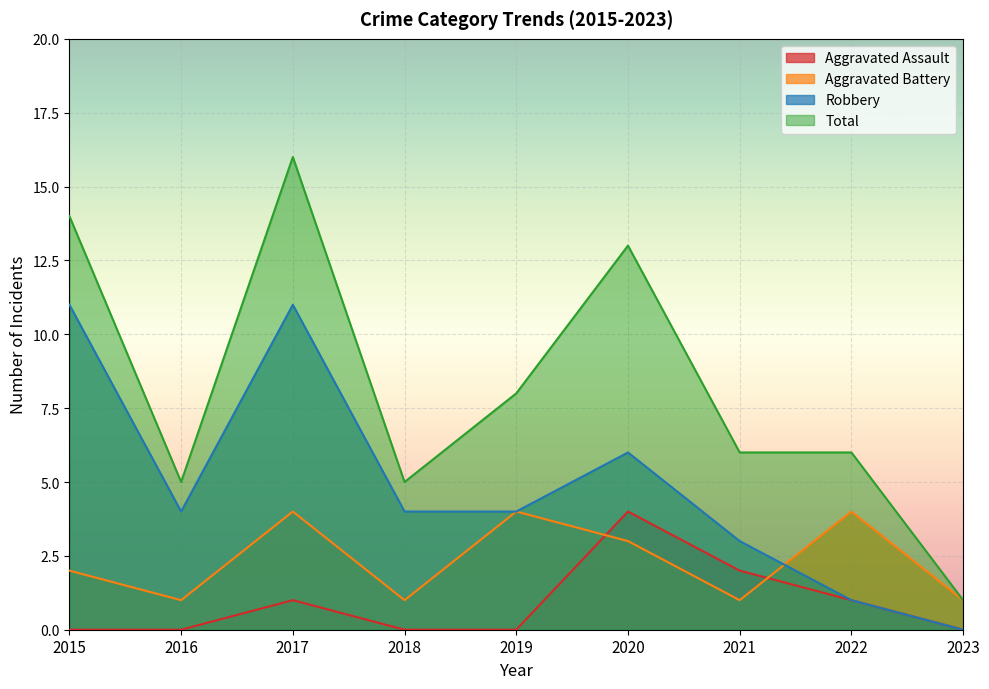

Where does the Total series first go above 6?

2015